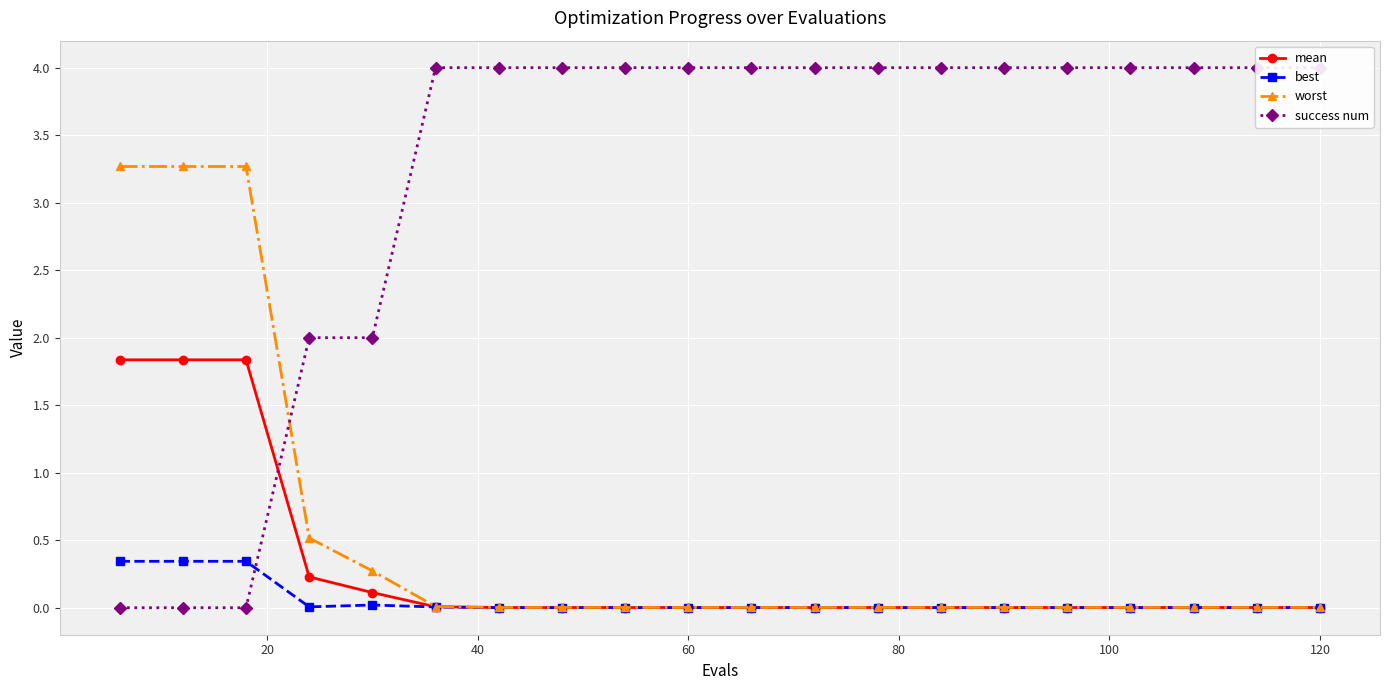

Is it true that worst equals 0.0 at 120?

True